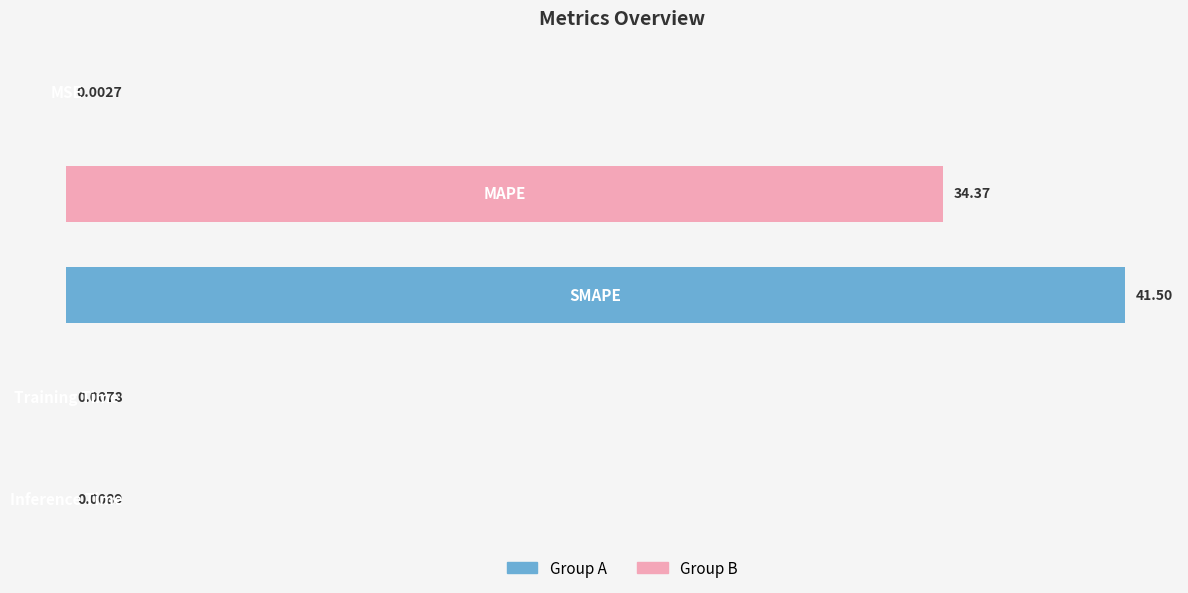

What is the sum of all values?

75.9